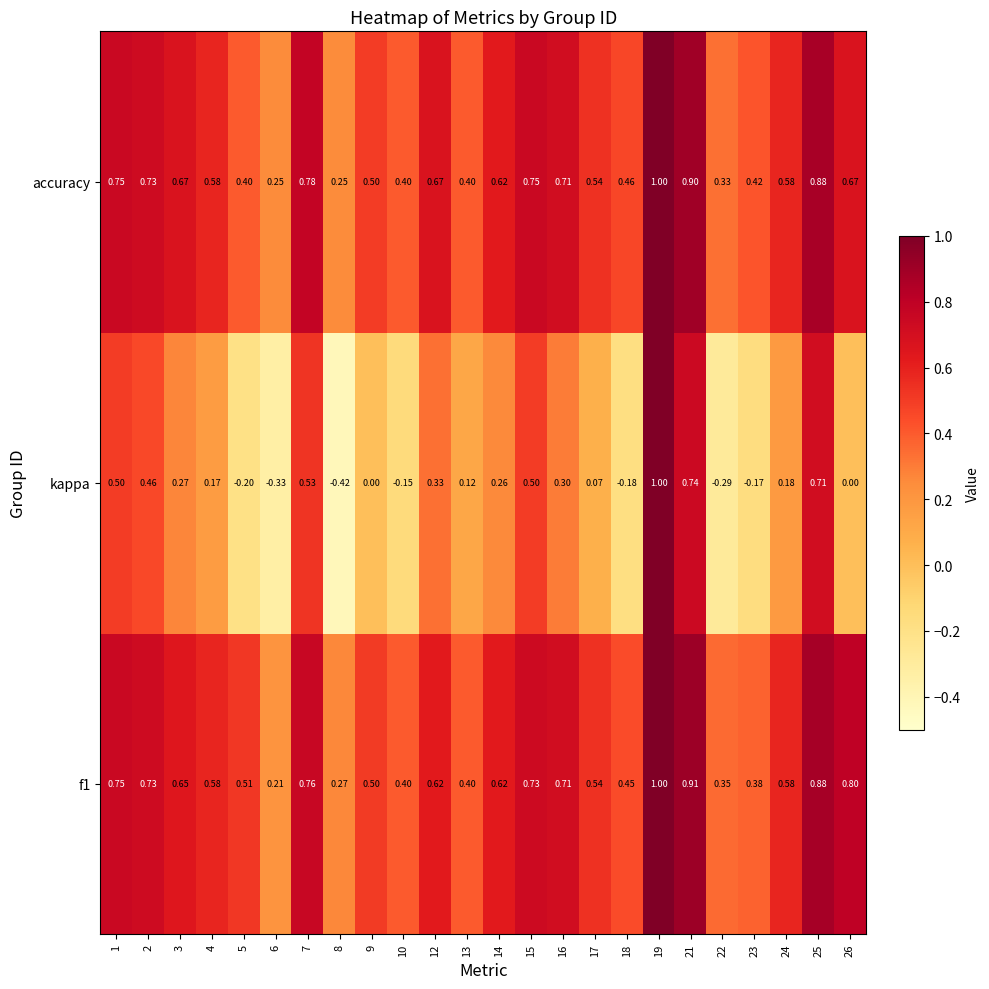

Which series changed the most between 4 and 17?

kappa